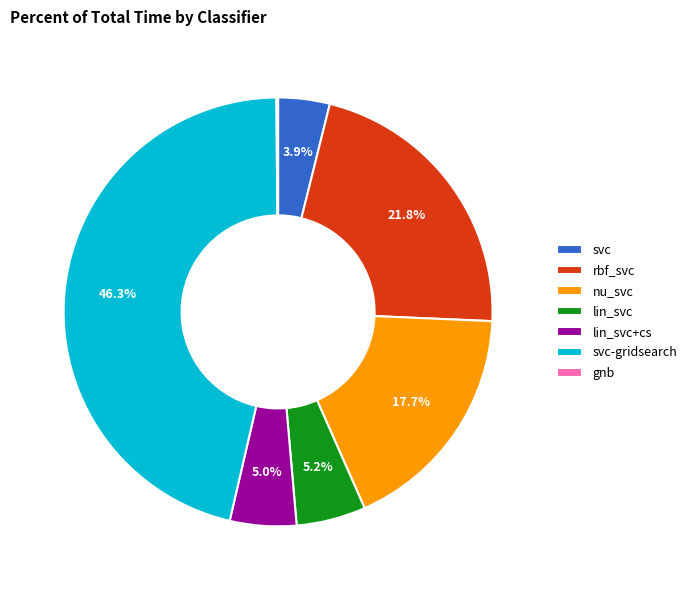

The lin_svc slice represents 5% of the pie. True or false?

True